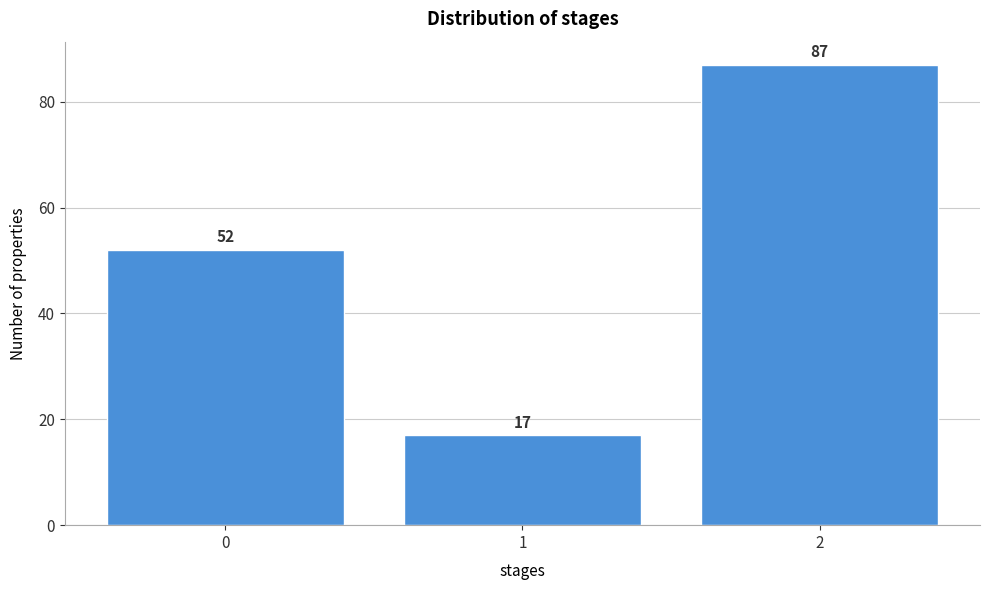

How tall is the bar that spans 1.5 to 2.5 on the x-axis?

87